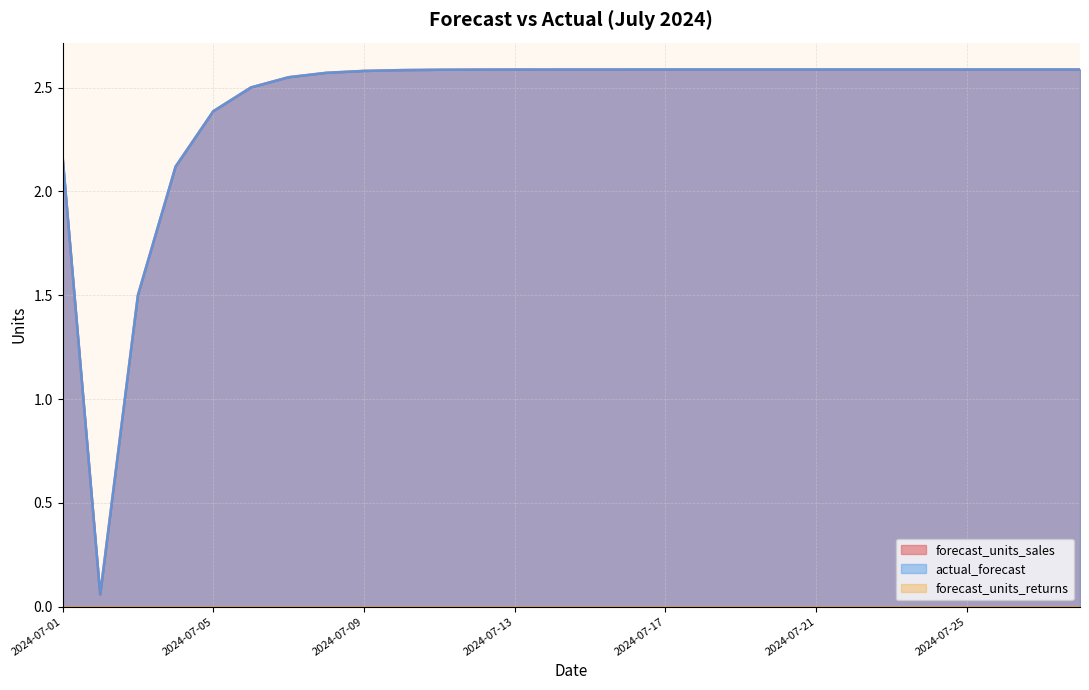

Which has a higher value, 2024-07-17 or 2024-07-08?

2024-07-17